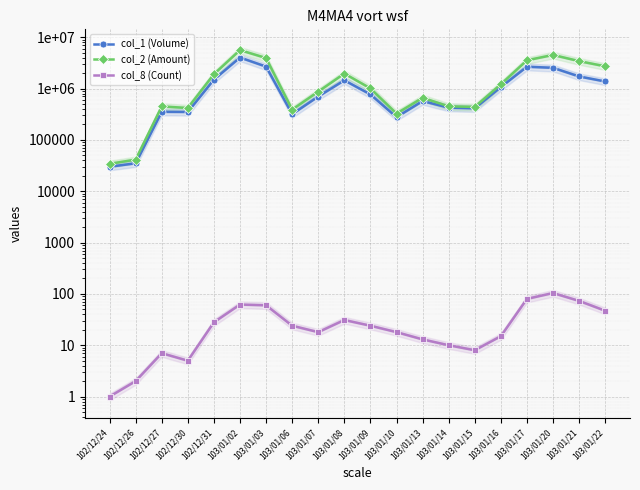

The value of col_8 (Count) at 103/01/22 is 47. True or false?

True